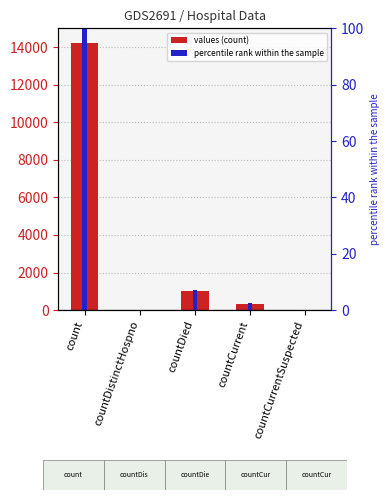

Rank the series by their average value, from highest to lowest.

values, percentile rank within the sample